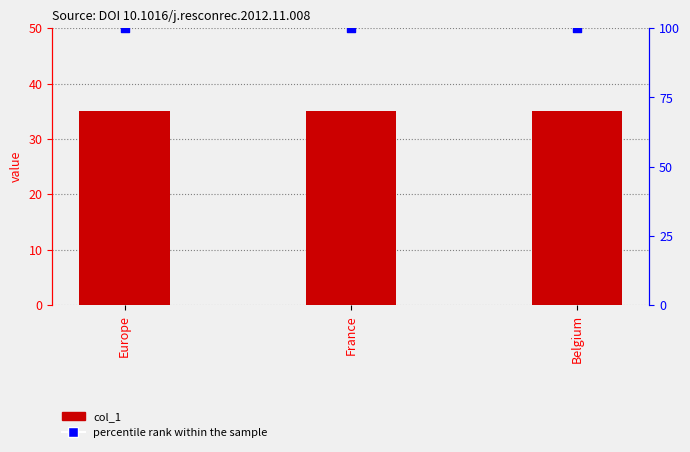

Which series reaches the maximum Y coordinate?

percentile rank within the sample